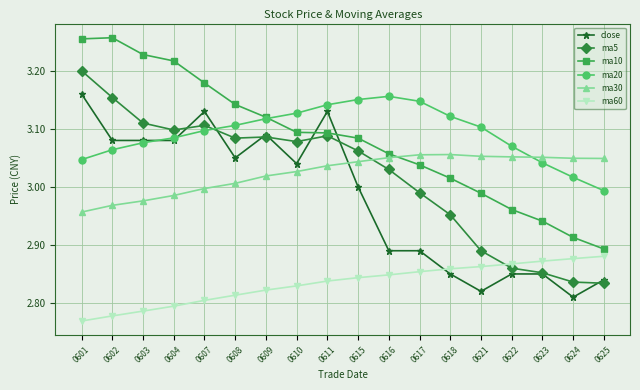

The ma30 series shows 3.0 at 0615. True or false?

True